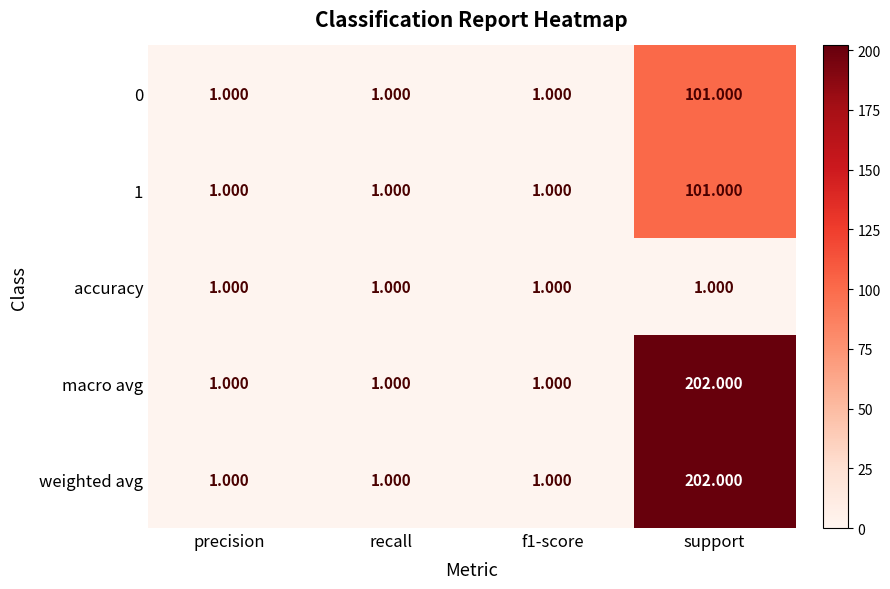

At which category does the chart reach its peak across all series?

support